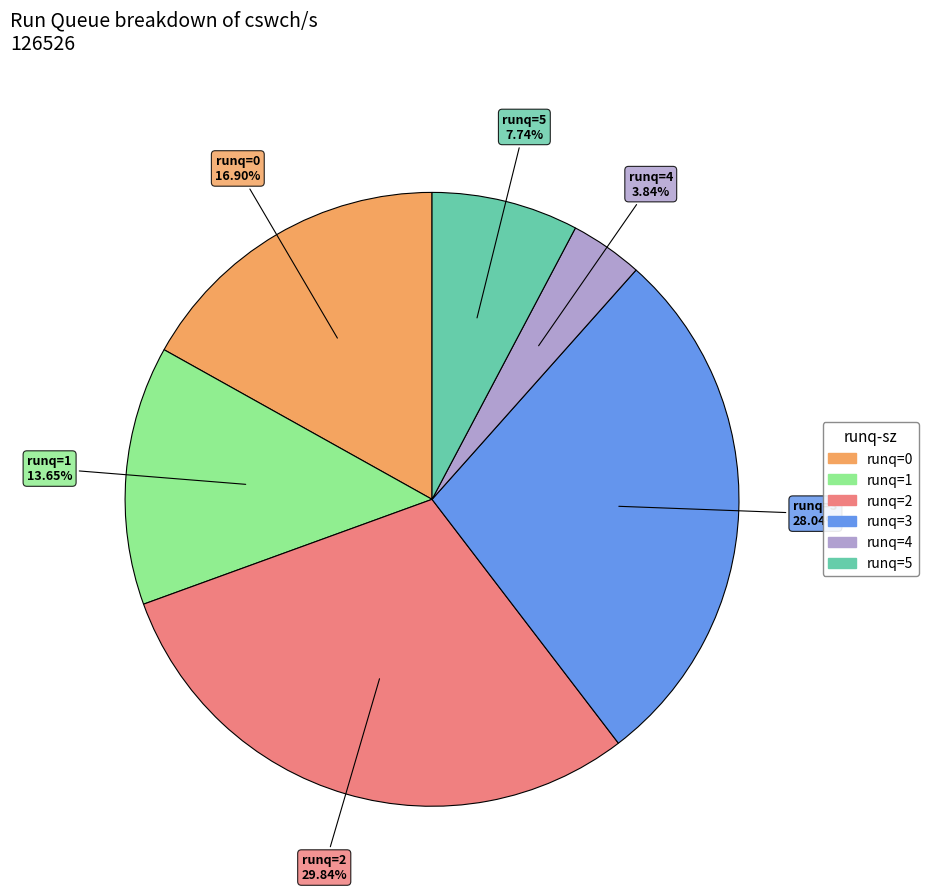

Is there any slice that represents more than half of the pie?

No